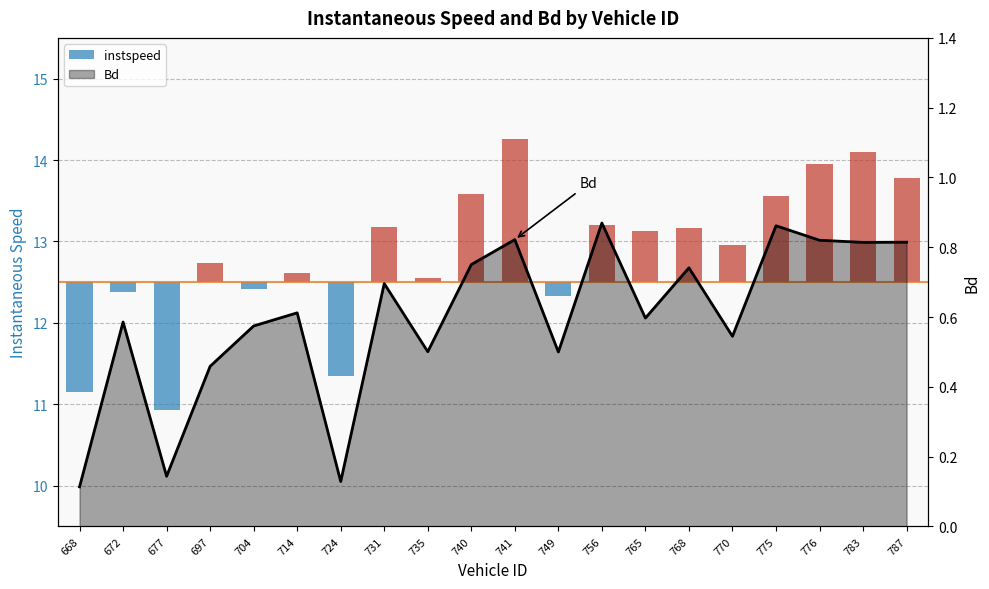

Which series has the largest range (max minus min)?

instspeed